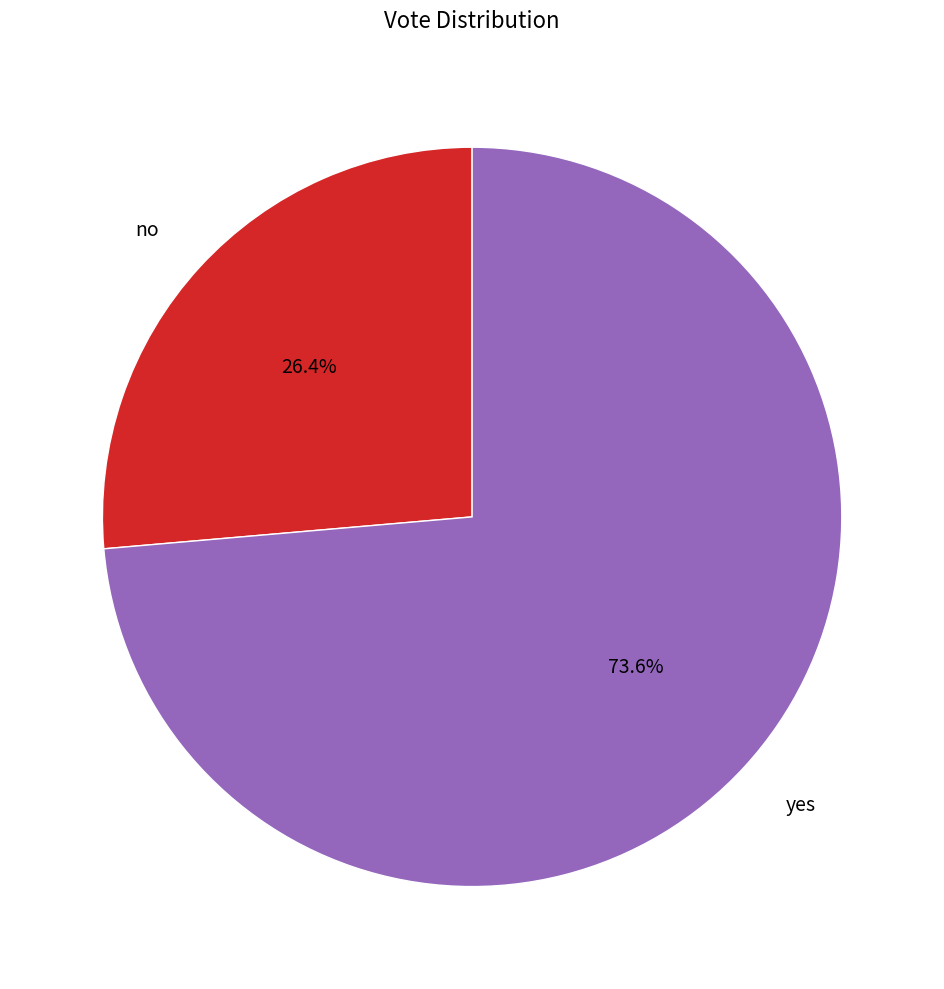

How many segments does this pie chart have?

2